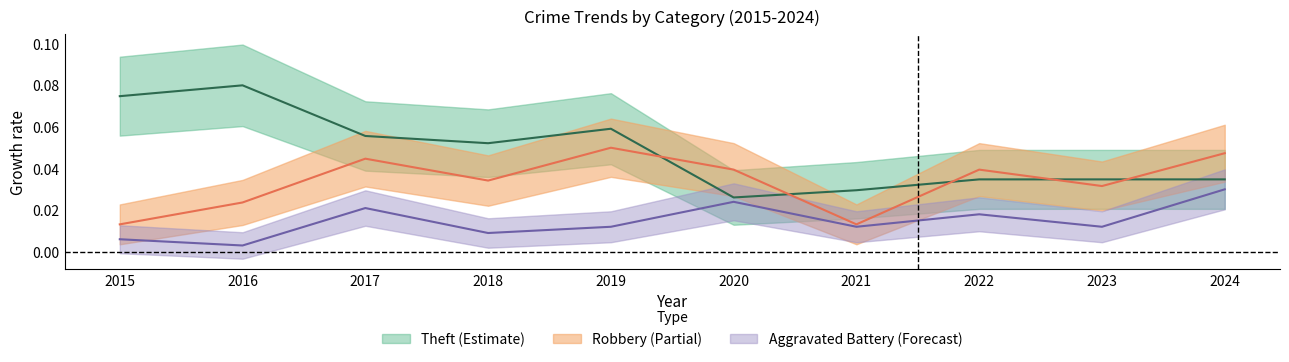

True or false: Aggravated Battery and Robbery cross at least once.

False